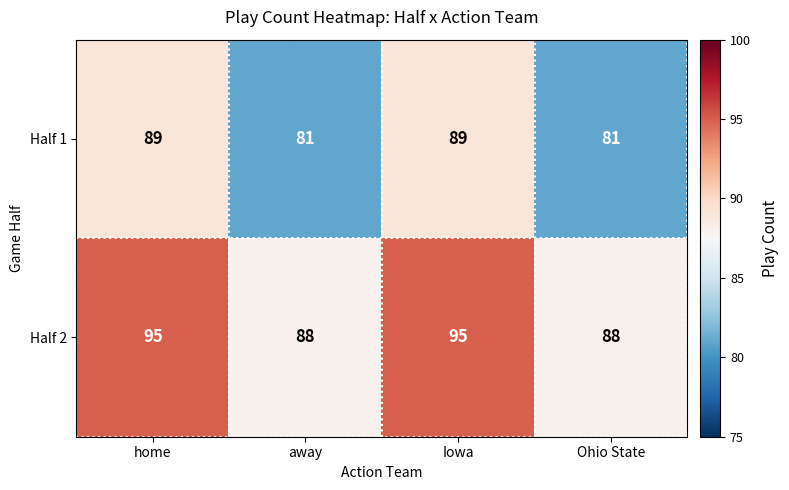

Which series has the largest total across all categories?

Half 2